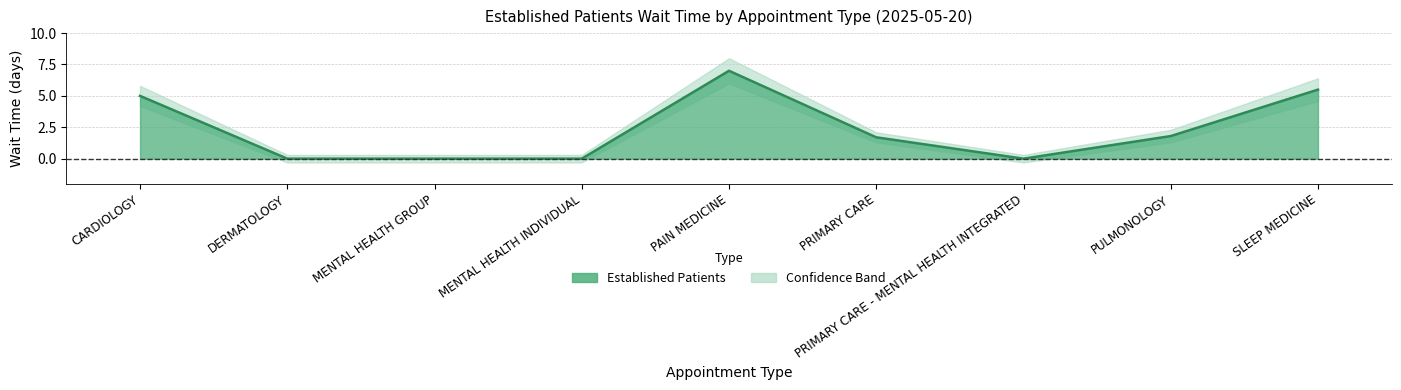

Reading left to right, transcribe all the data shown in this chart.

5.0	0.0	0.0	0.0	7.0	1.7	0.0	1.8	5.5